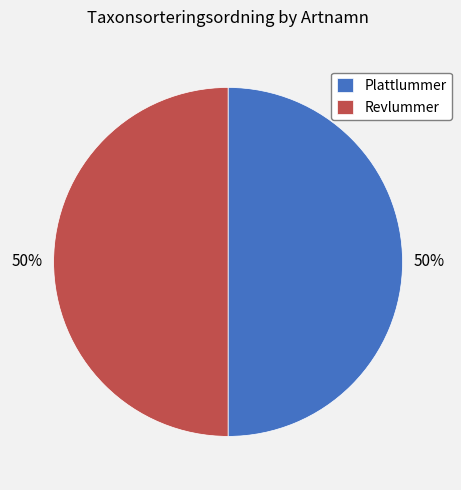

Is it true that Revlummer is 50% of the pie?

True